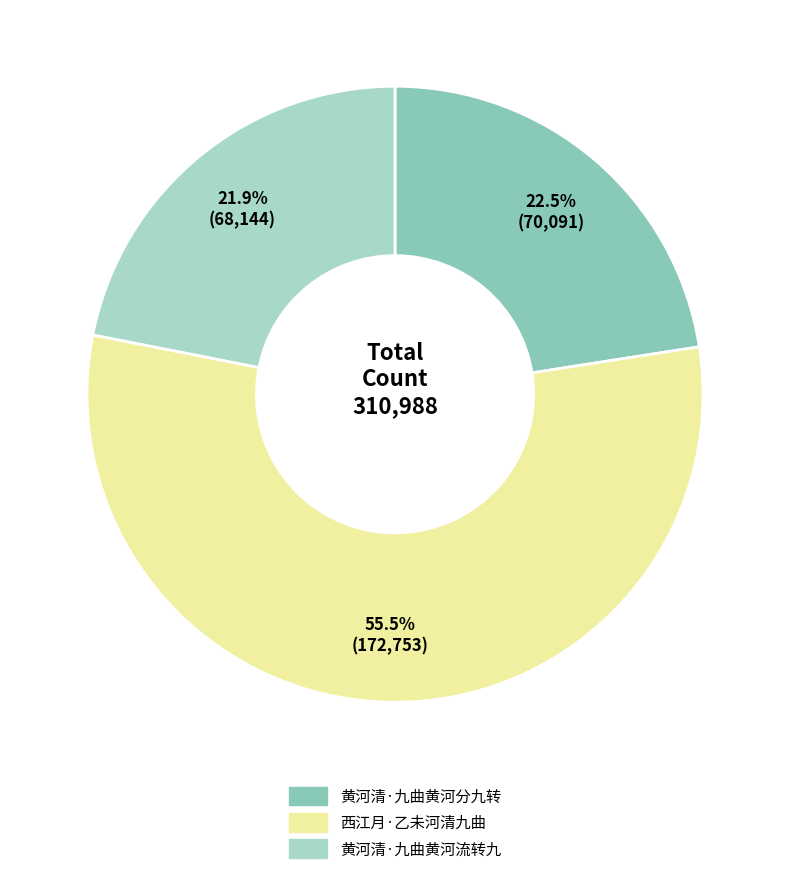

How much of the chart is everything except 黄河清·九曲黄河流转九?

78.1%